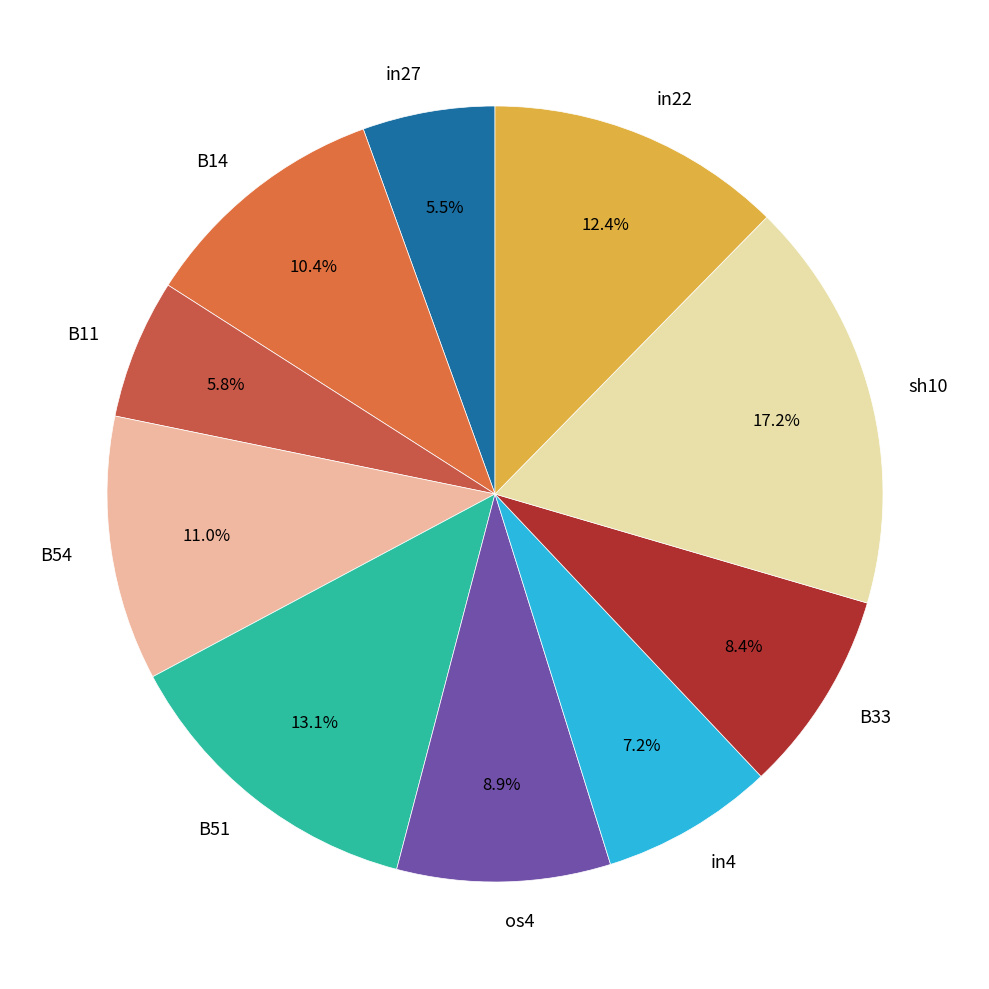

Is B14 the majority of the pie?

No